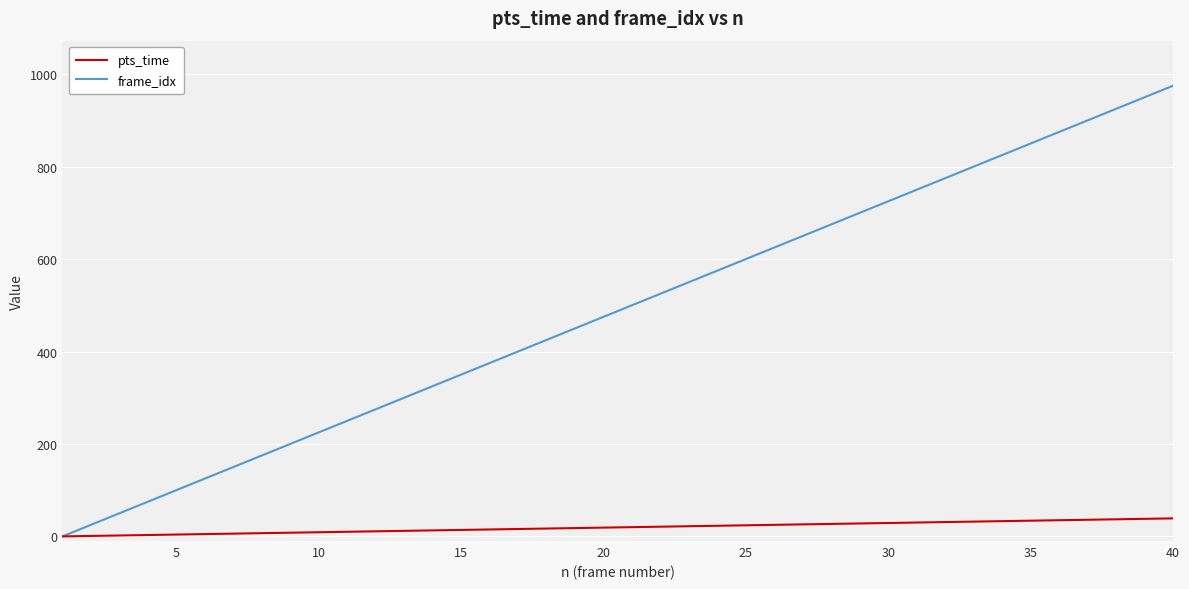

How many distinct data groups are displayed?

2